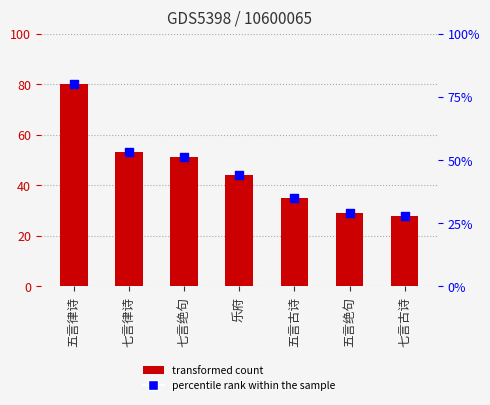

Which has a higher value, 七言古诗 or 五言古诗?

五言古诗